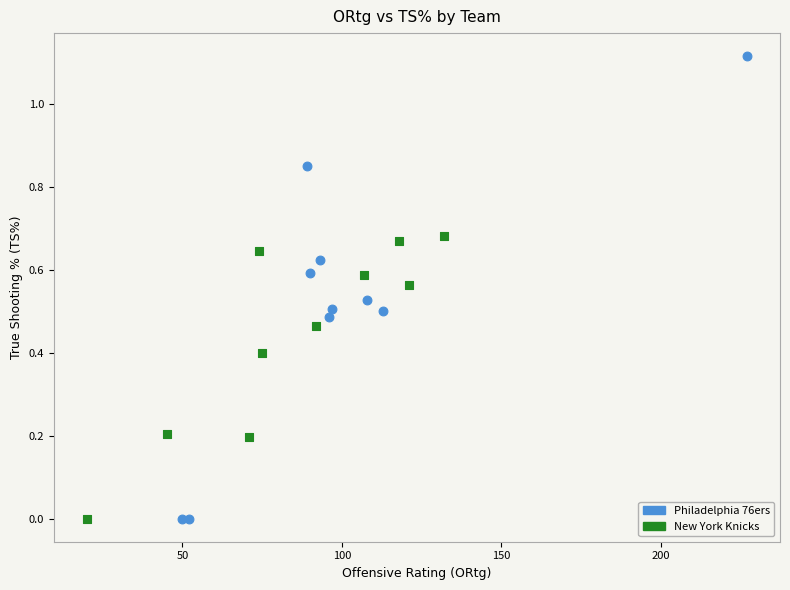

Which series has the widest spread of Y values?

Philadelphia 76ers